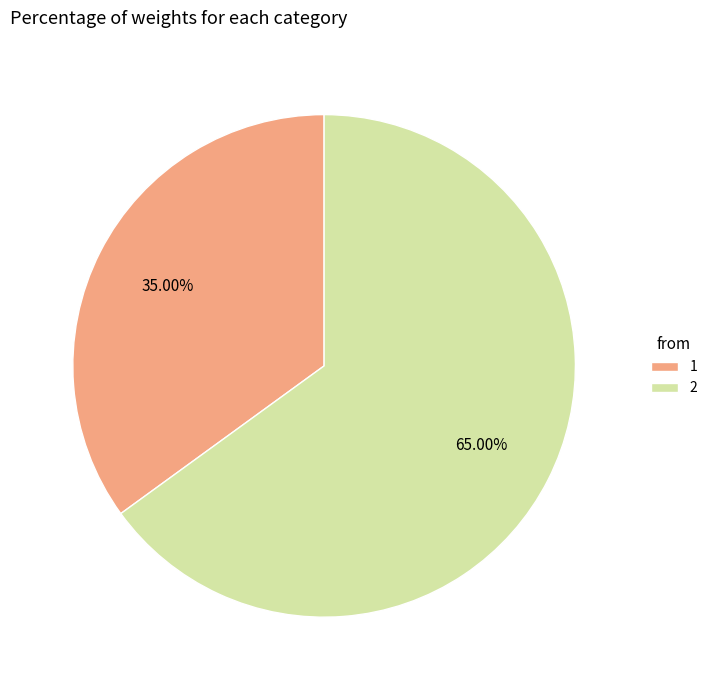

To the nearest percent, what percentage of the pie is 2?

65%